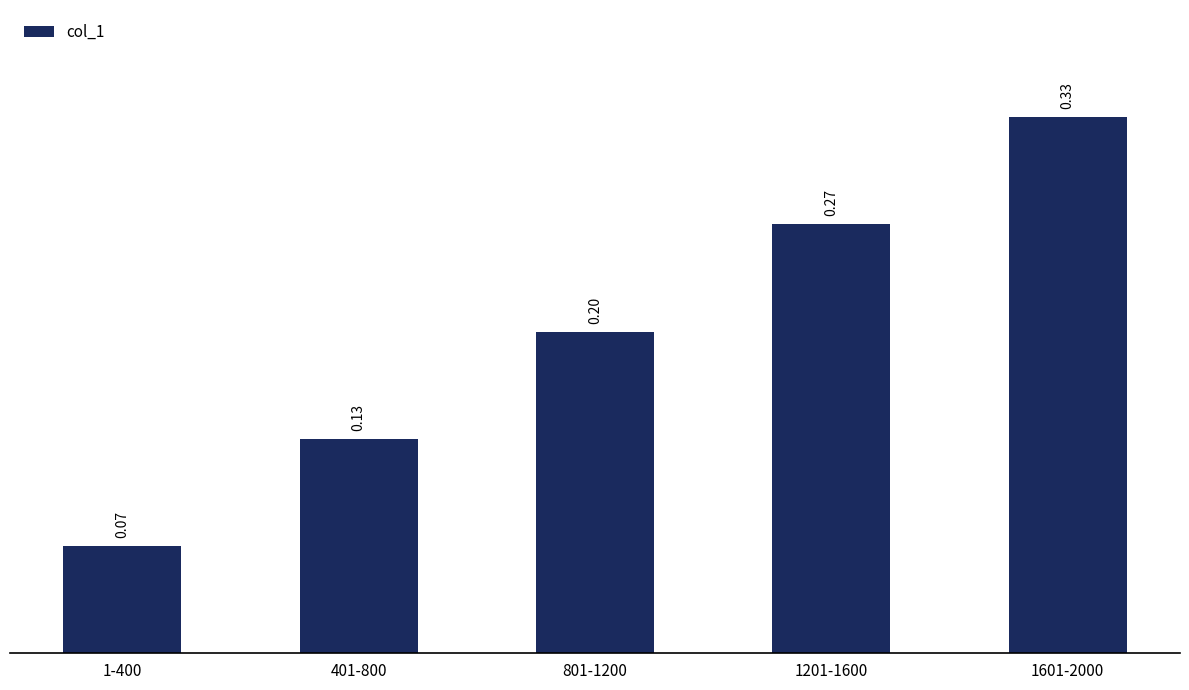

Rank the categories by value from highest to lowest.

1601-2000, 1201-1600, 801-1200, 401-800, 1-400